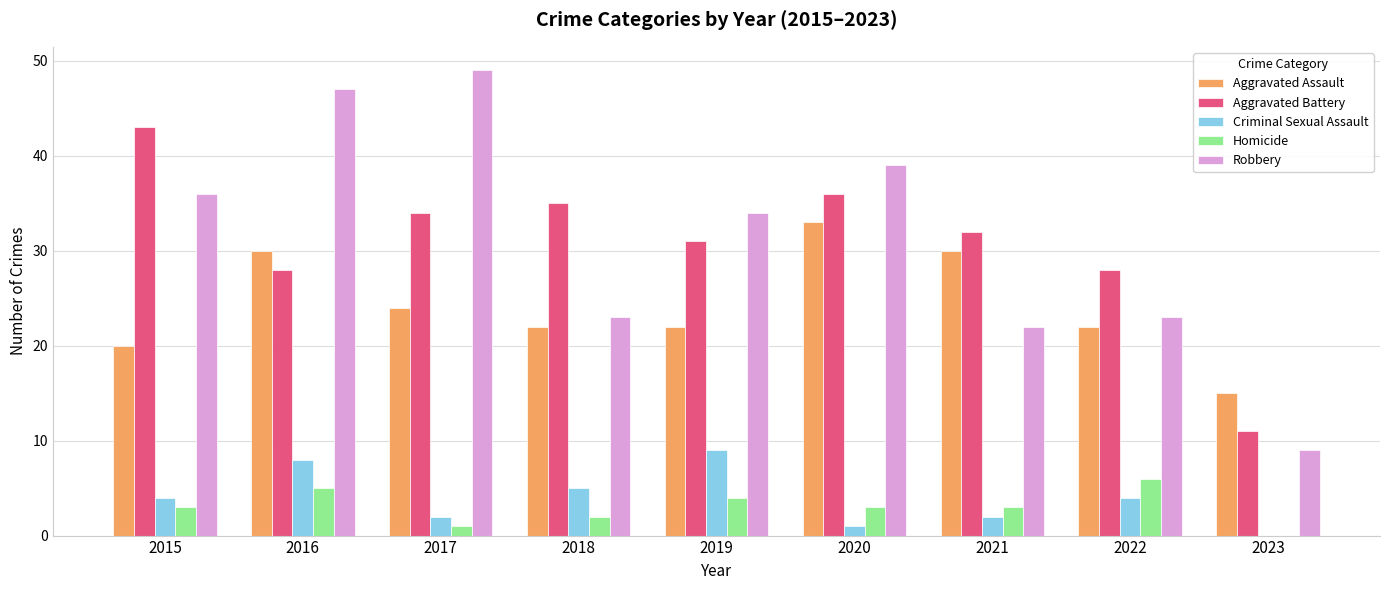

Is it true that Homicide equals 3 at 2021?

True